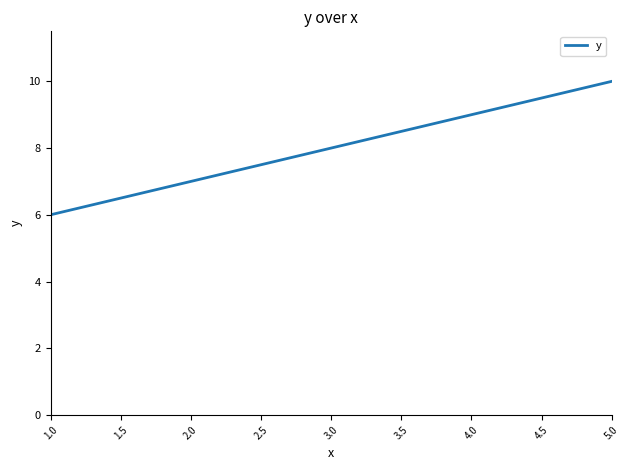

Is it true that the value at 3.0 is 14?

False